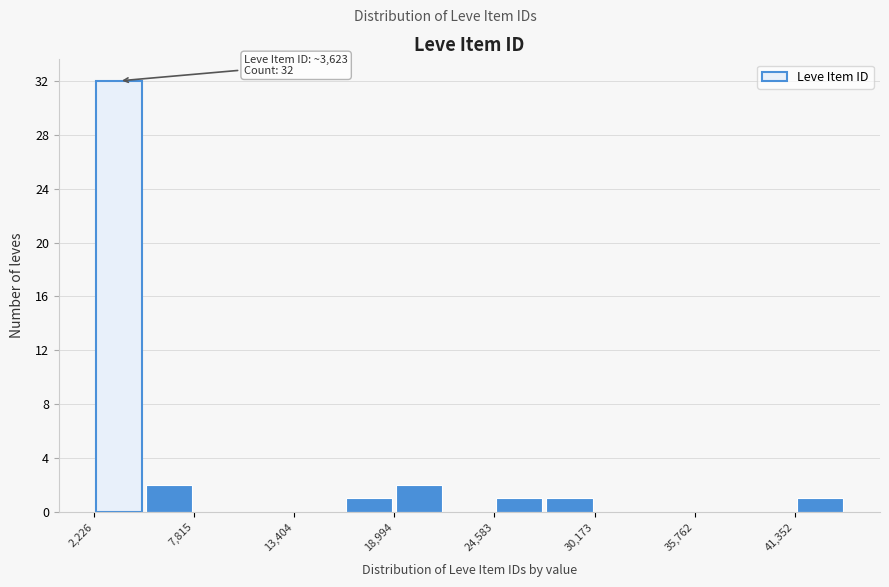

Read against the x-axis, roughly where is the centre of the tallest bar?

4000